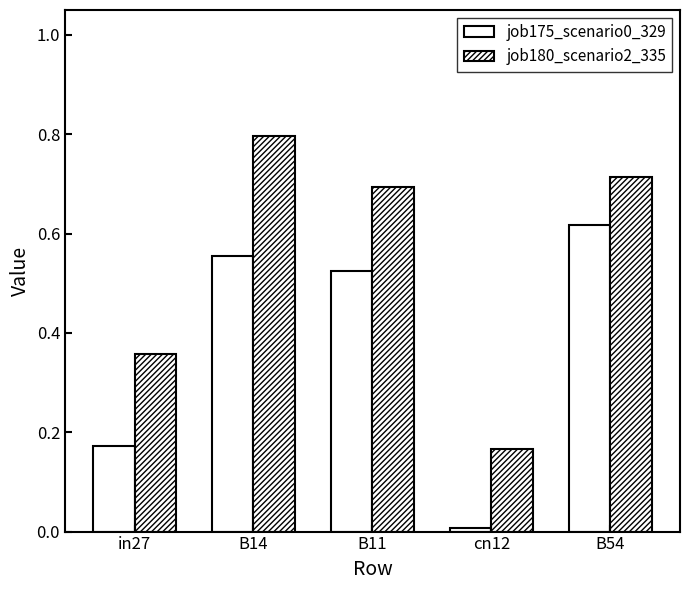

What is the sum of all job180_scenario2_335 values?

2.7